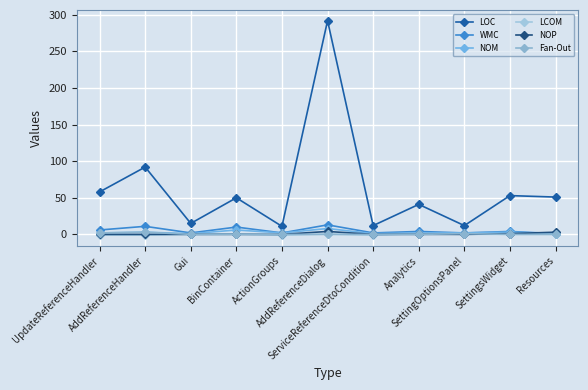

The value of Fan-Out at AddReferenceDialog is 0.0. True or false?

True